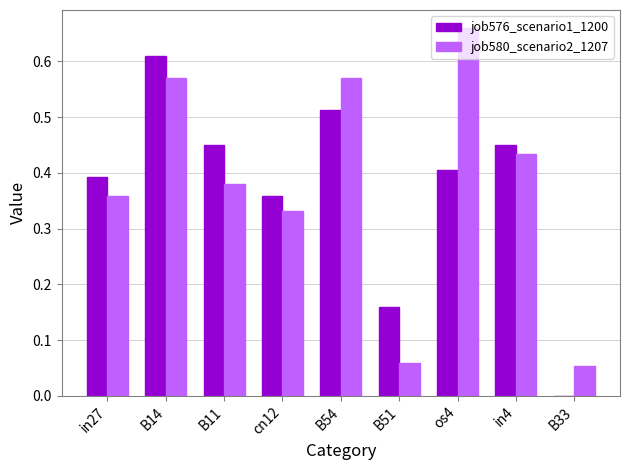

Which label corresponds to the largest value in the chart?

os4